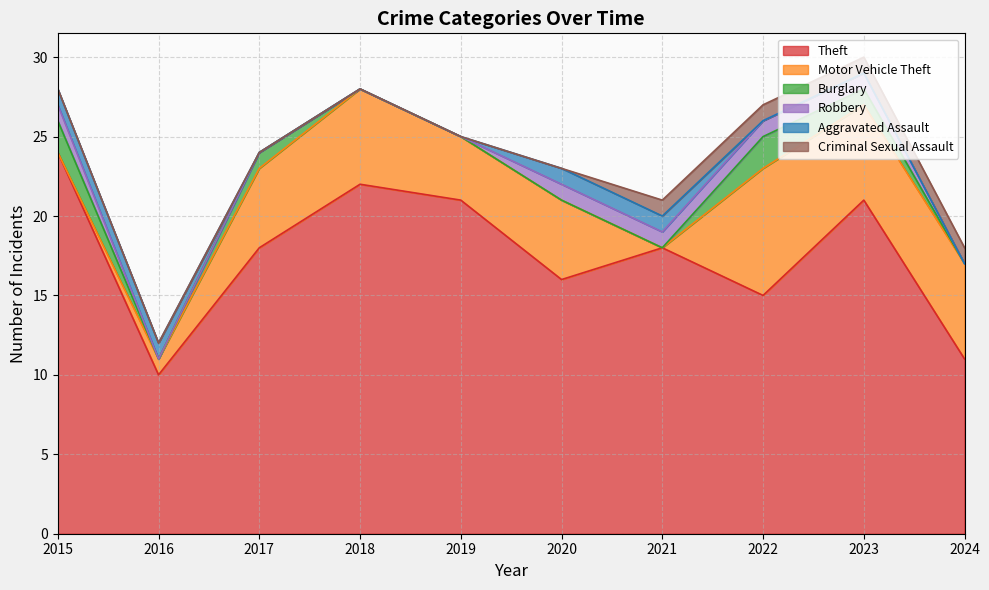

Which has a higher value, 2018 or 2017?

2018